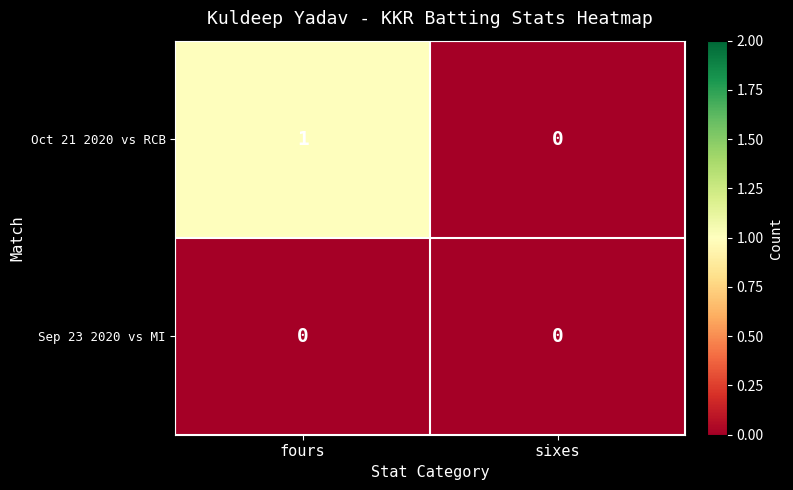

The value of Sep 23 2020 vs MI at sixes is 0. True or false?

True